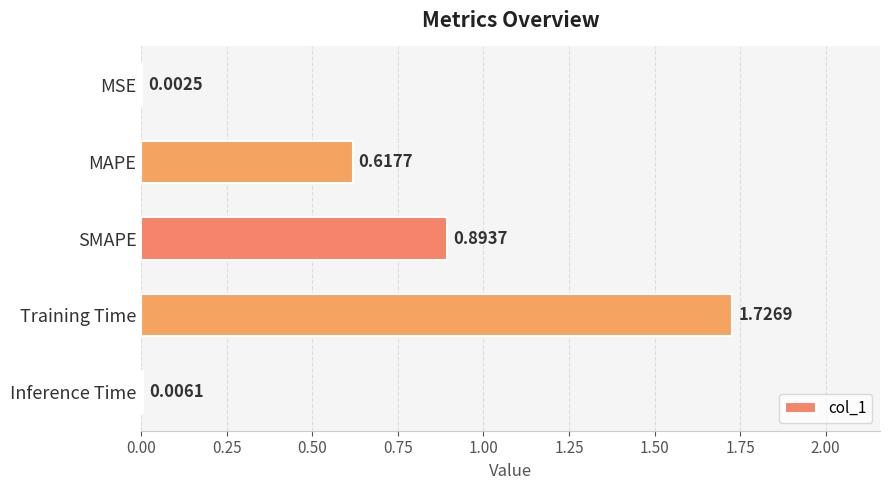

What is the change in value from MAPE to Inference Time?

-0.6